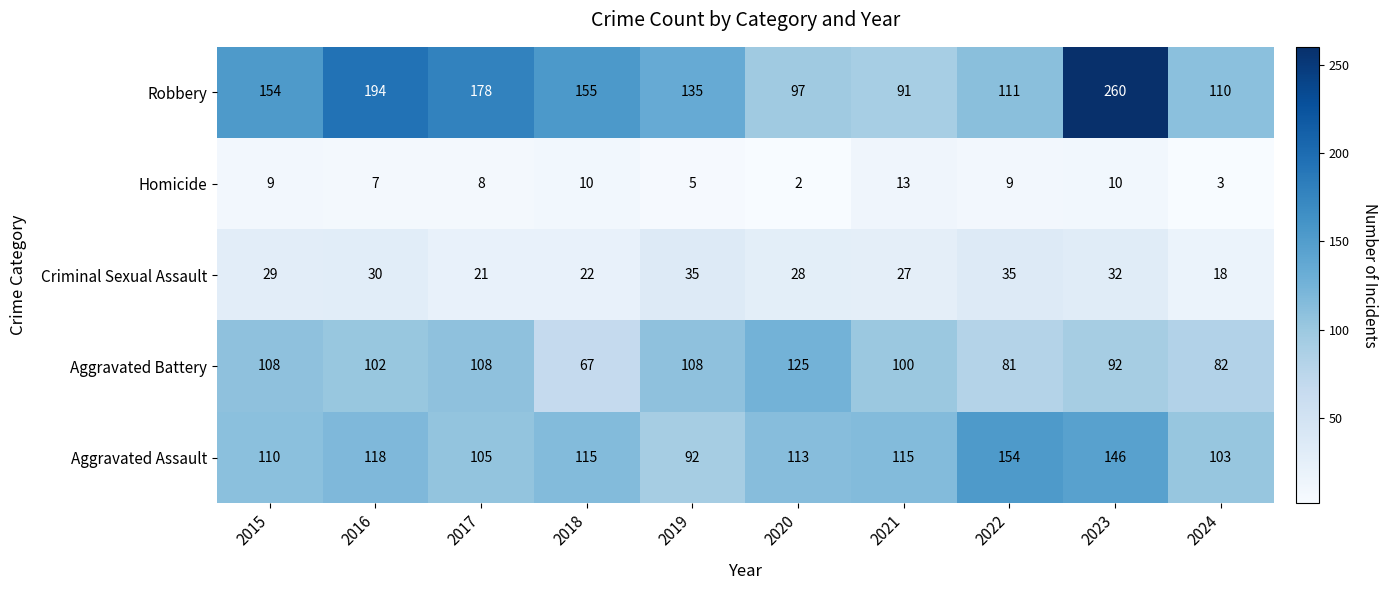

At how many categories does at least one series exceed 49?

10